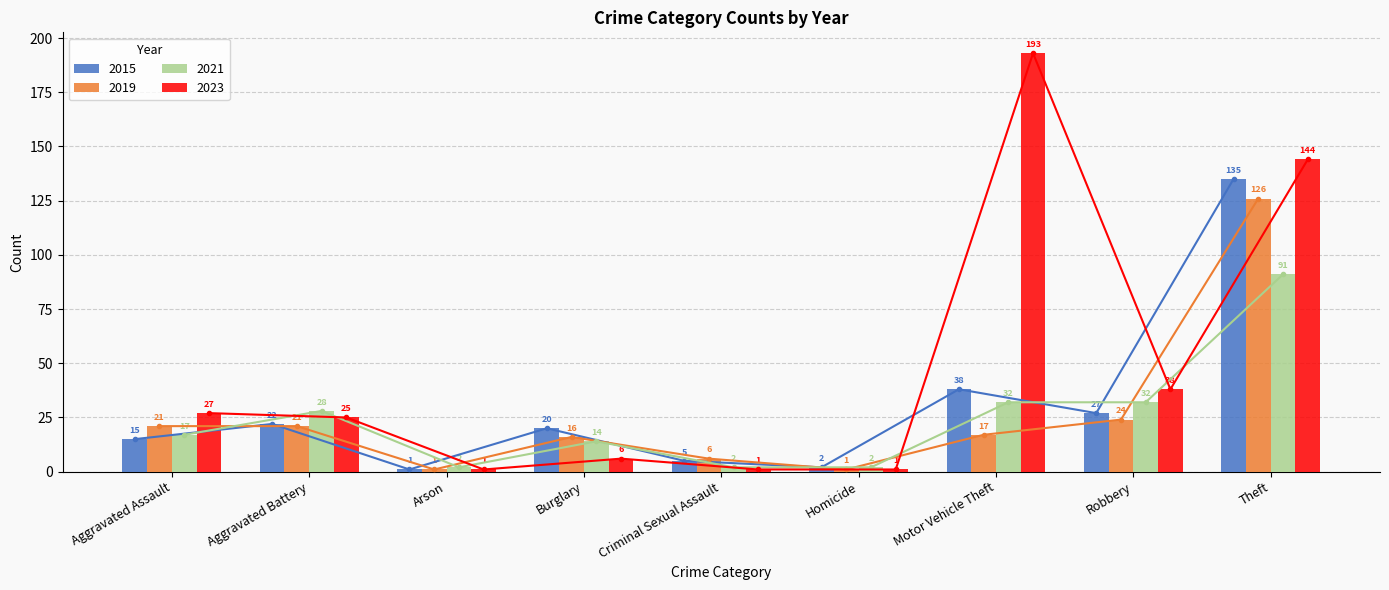

Is it true that 2015 equals 67 at Theft?

False